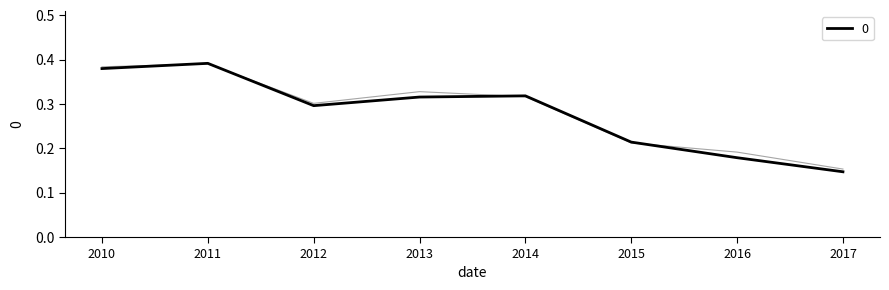

At which label is 0 closest to 0?

2017